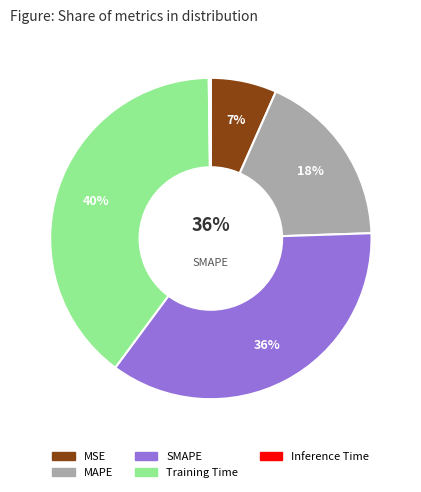

To the nearest percent, what percentage of the pie is MSE?

7%